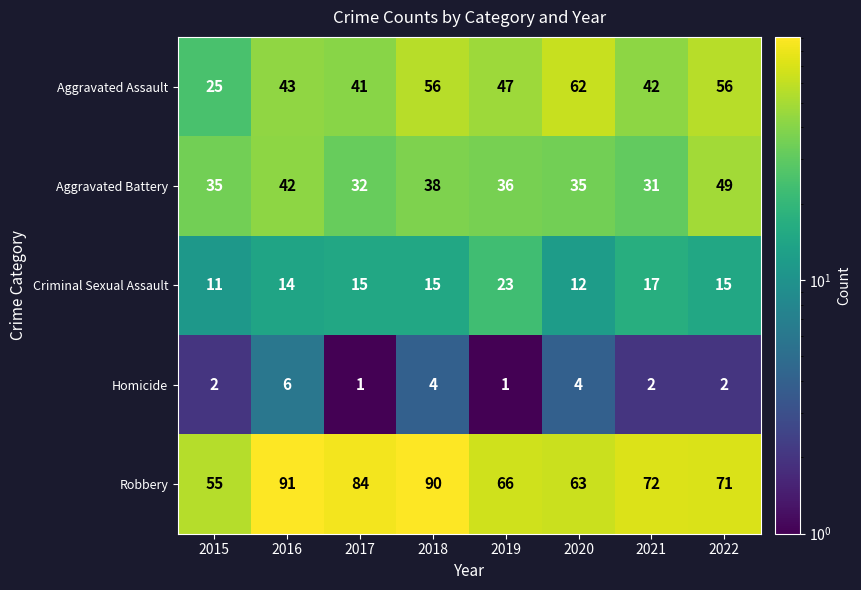

What is the difference between the Robbery values at 2016 and 2019?

25